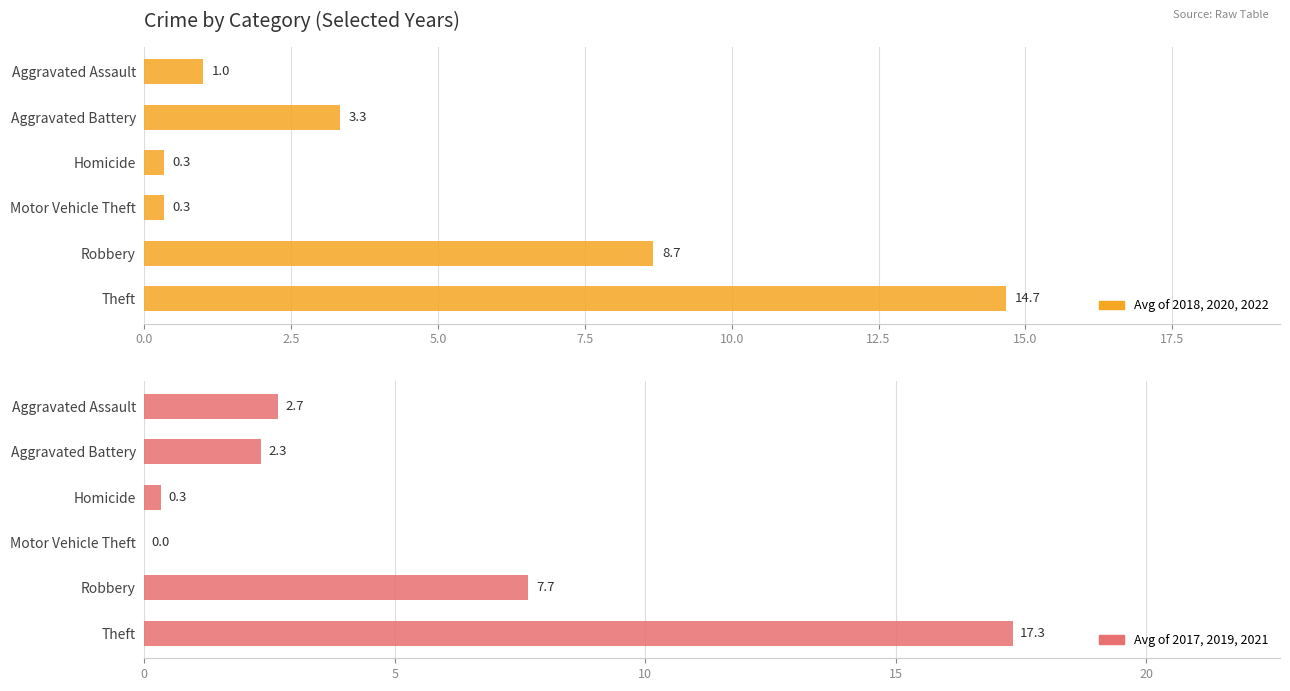

What is the sum of all Group 2018/2020/2022 values?

28.3